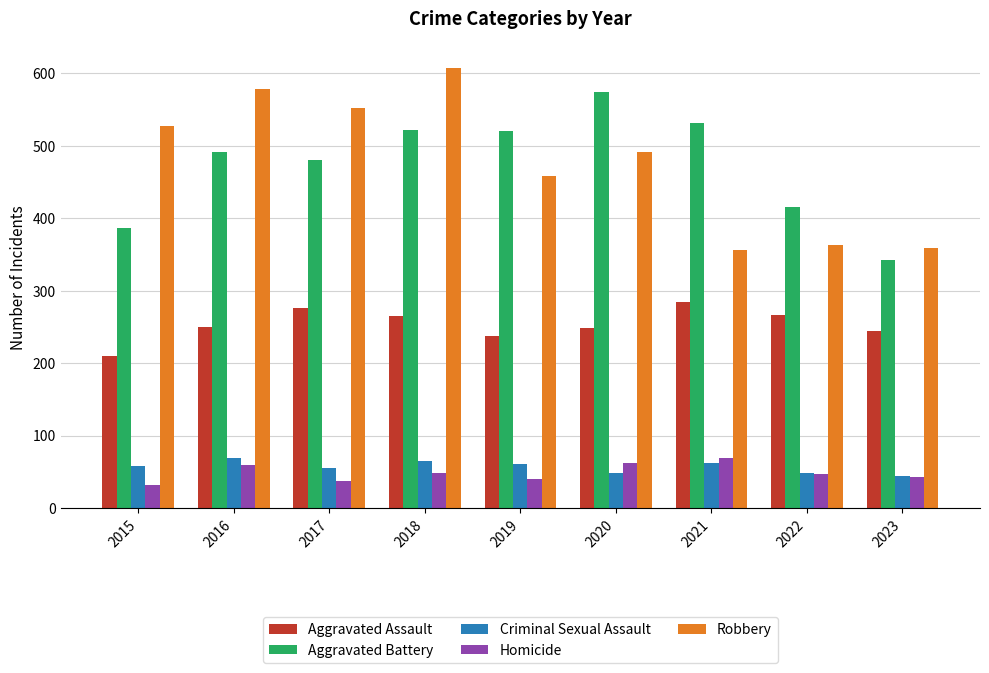

Is the value of Aggravated Assault at 2022 greater than the value of Aggravated Battery at 2018?

No